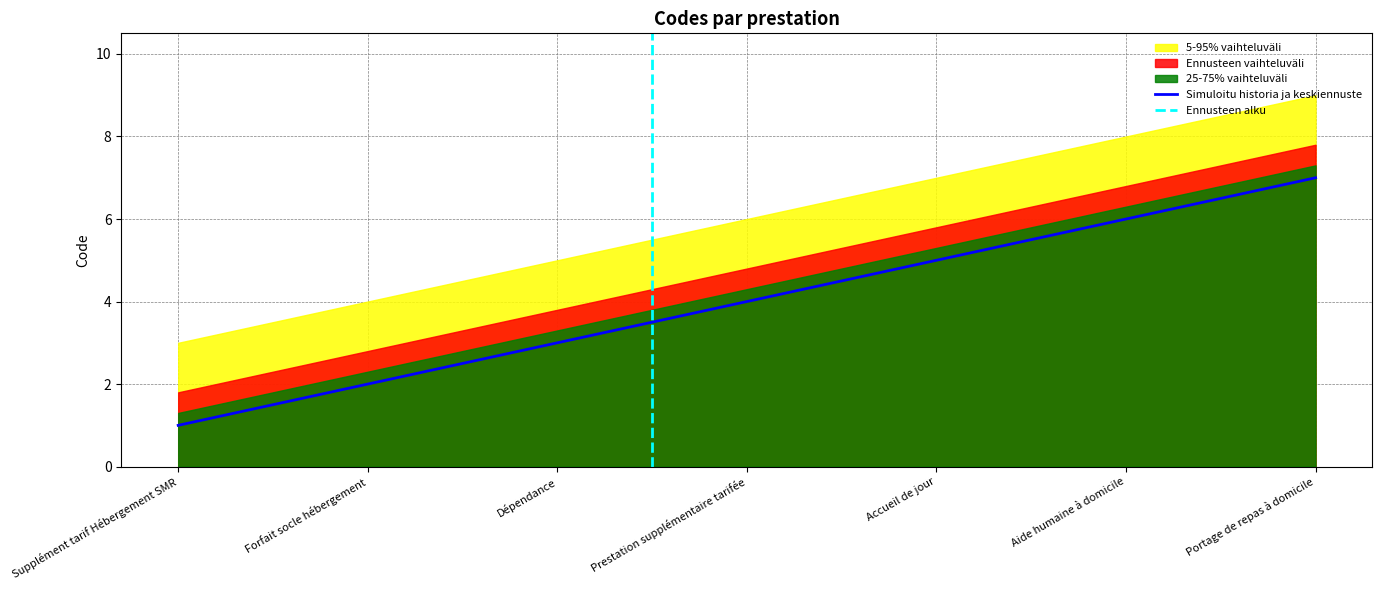

List the labels in order of value, smallest first.

Supplément tarif Hébergement SMR, Forfait socle hébergement, Dépendance, Prestation supplémentaire tarifée, Accueil de jour, Aide humaine à domicile, Portage de repas à domicile